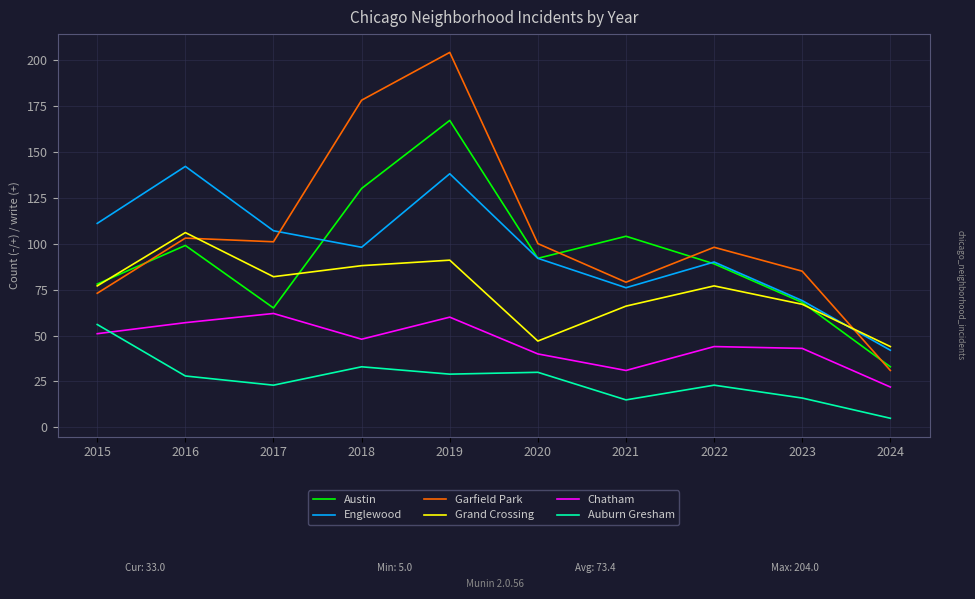

Which series has the largest total across all categories?

Garfield Park